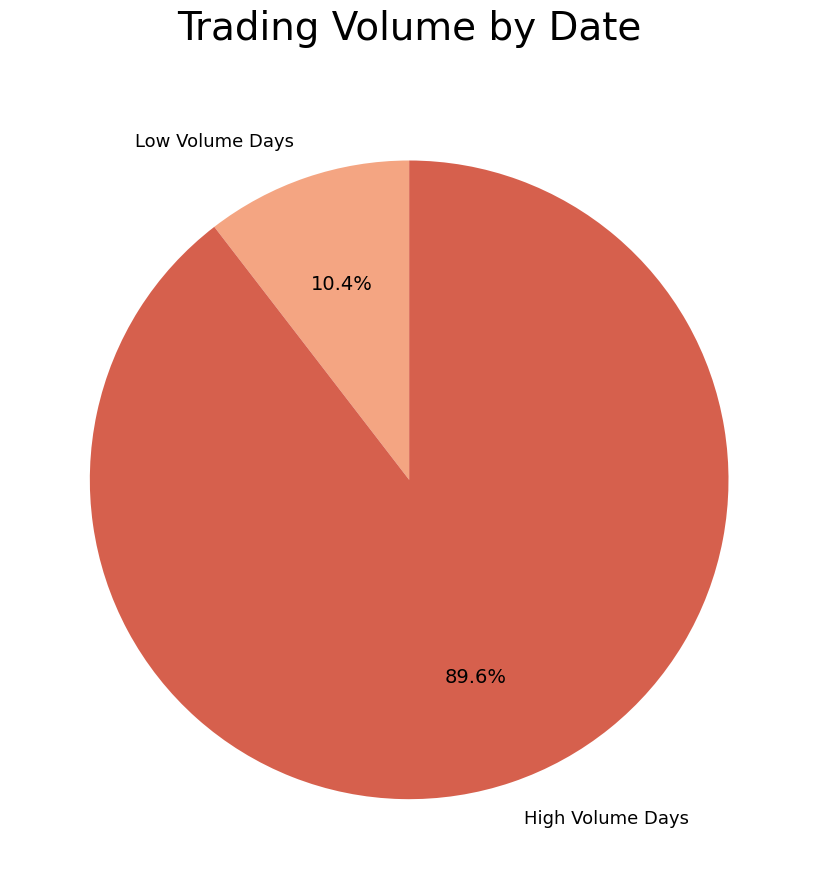

What percentage is NOT represented by High Volume Days?

10.4%